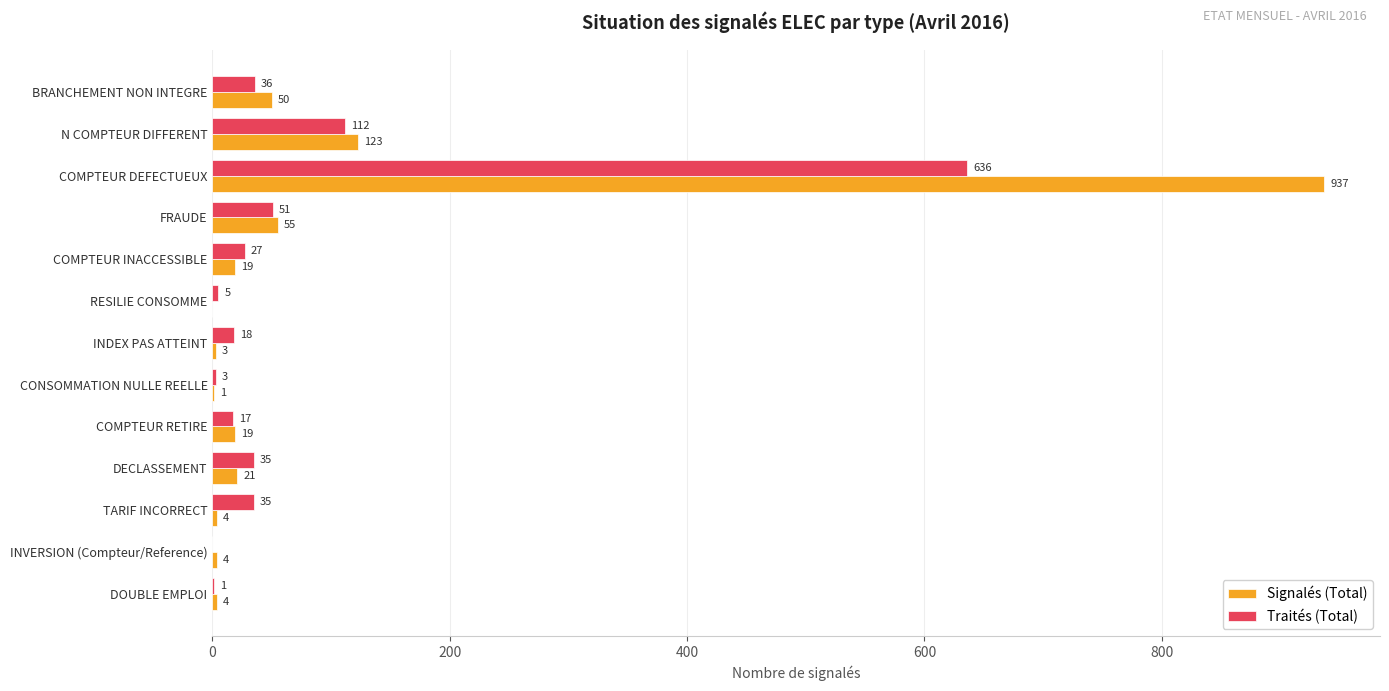

At which label is Signalés (Total) closest to 468?

N COMPTEUR DIFFERENT